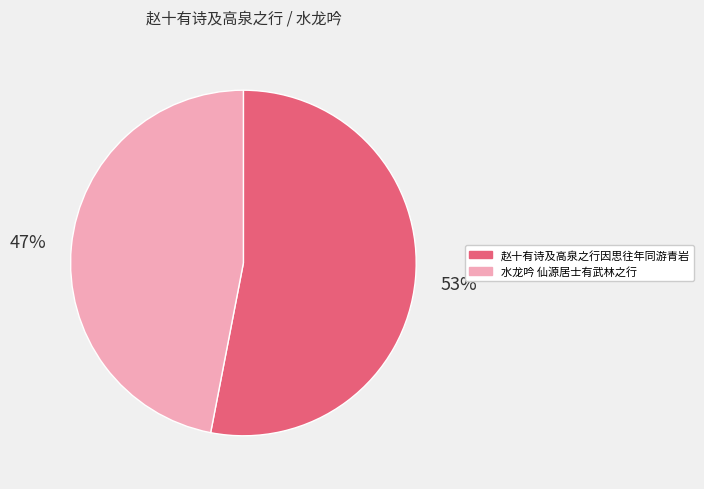

Approximately how many times larger is the value at 赵十有诗及高泉之行因思往年同游青岩 compared to 水龙吟 仙源居士有武林之行?

1.1